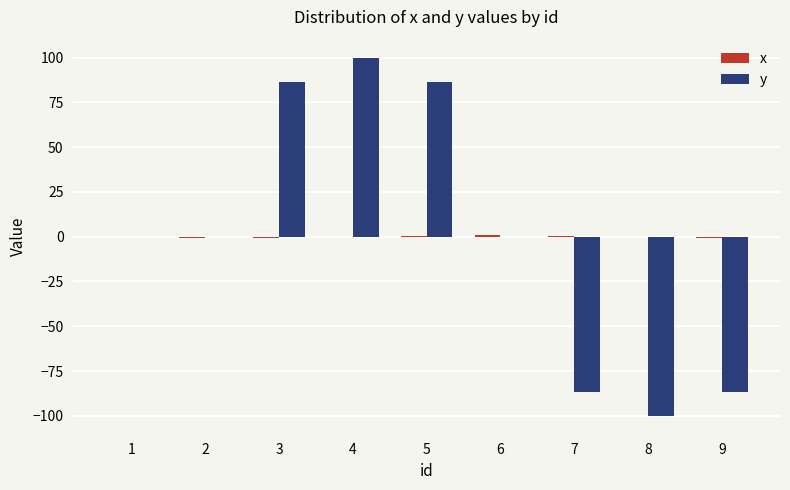

Between 3 and 9, which series saw the biggest shift?

y